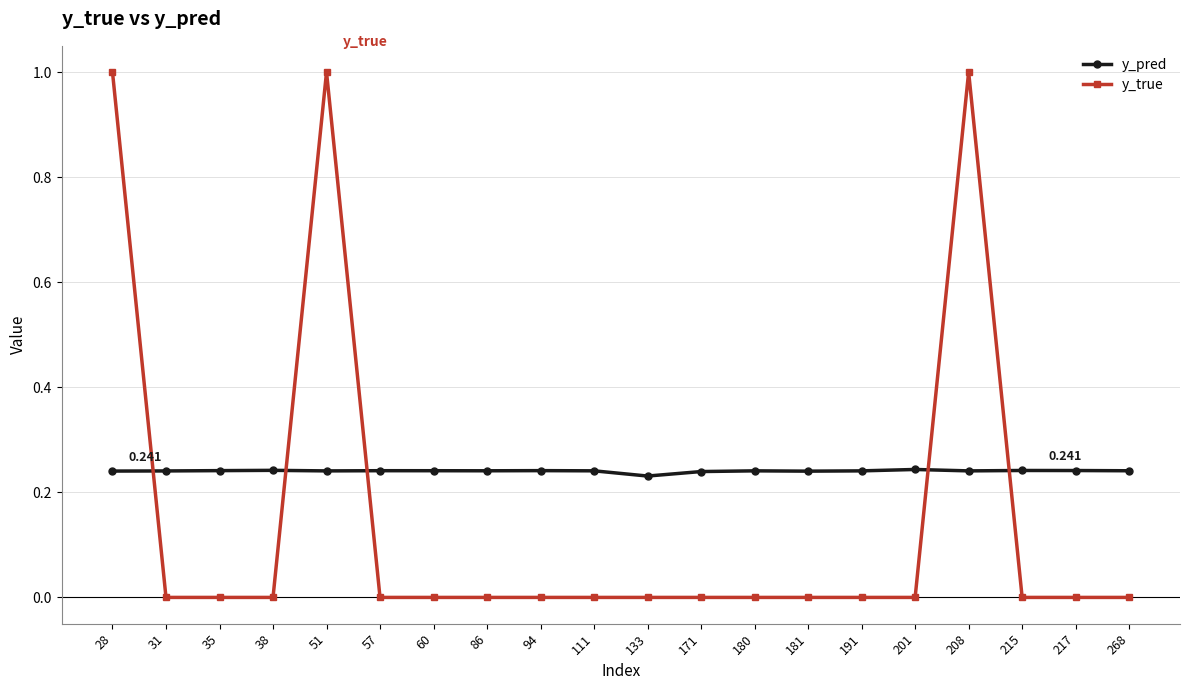

Which series has the largest total across all categories?

y_pred